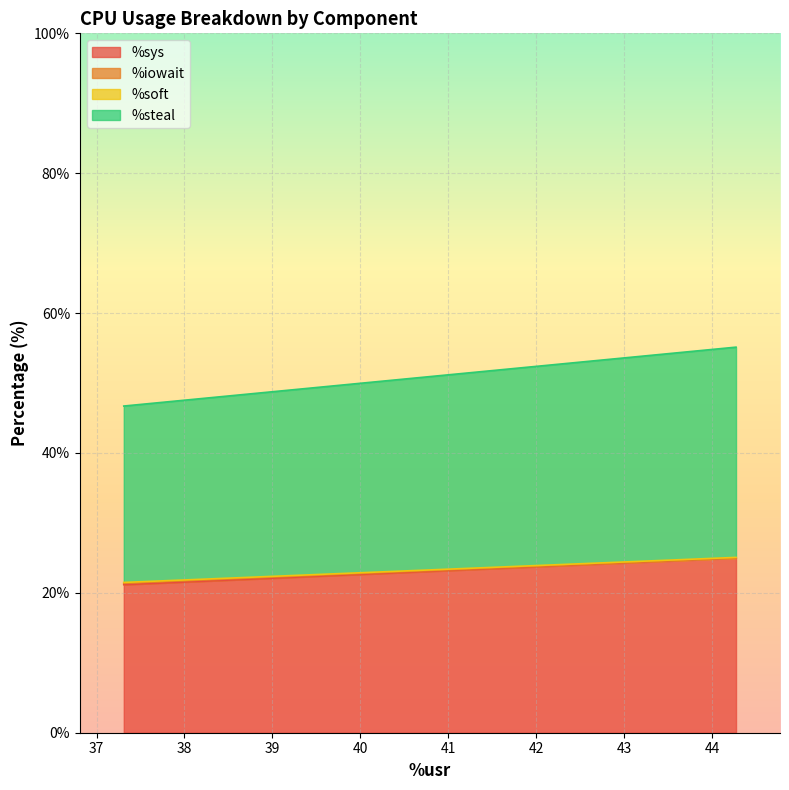

True or false: %steal and %soft intersect in this chart.

False